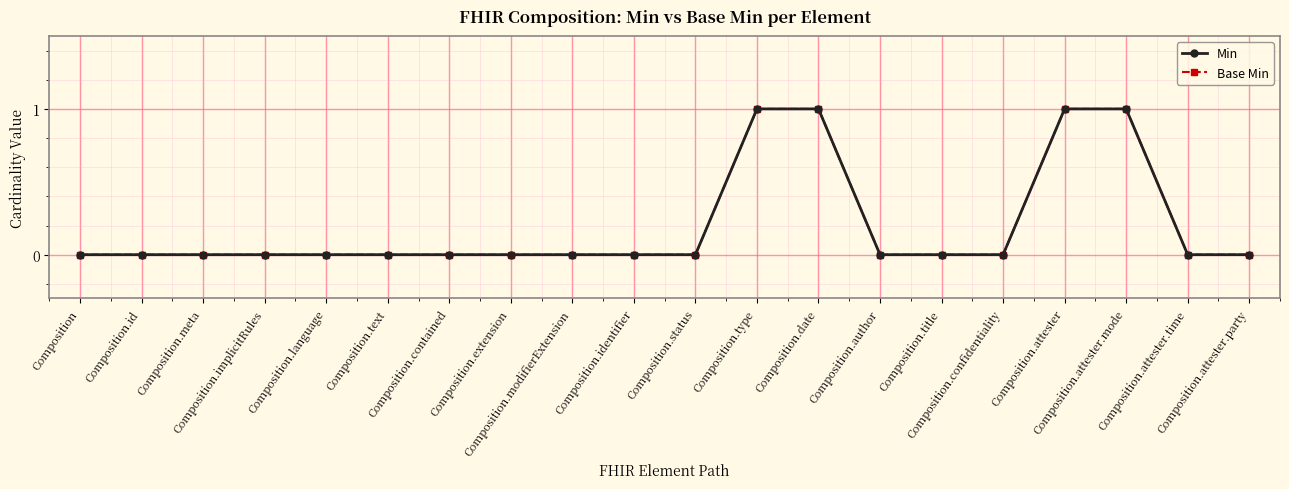

At which label does Min reach its peak?

Composition.type